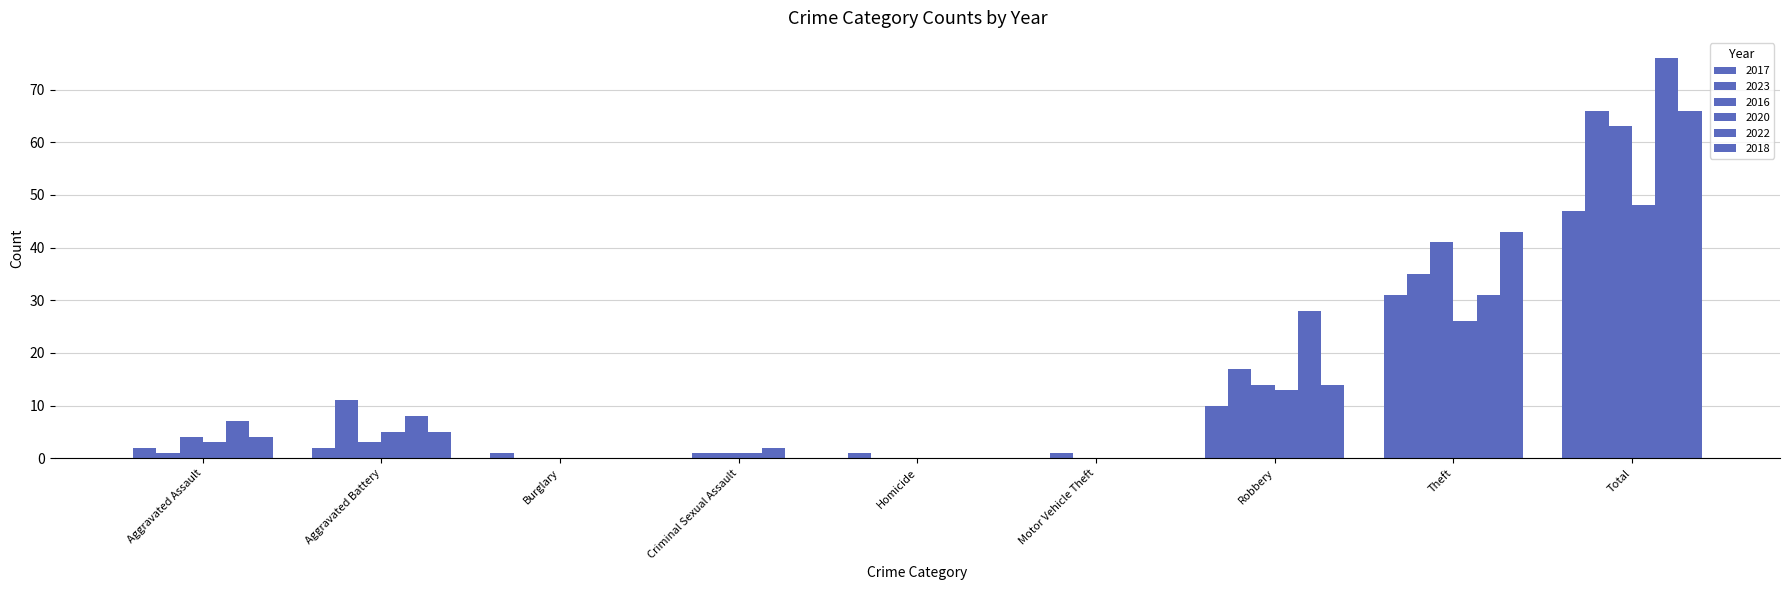

At which label does 2018 reach its peak?

Total